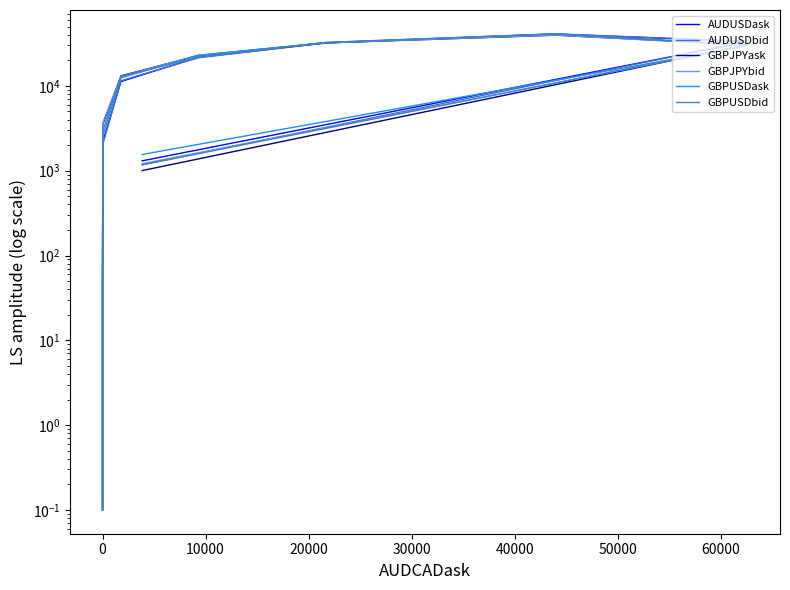

What are all the series names shown in the legend?

AUDUSDask, AUDUSDbid, GBPJPYask, GBPJPYbid, GBPUSDask, GBPUSDbid